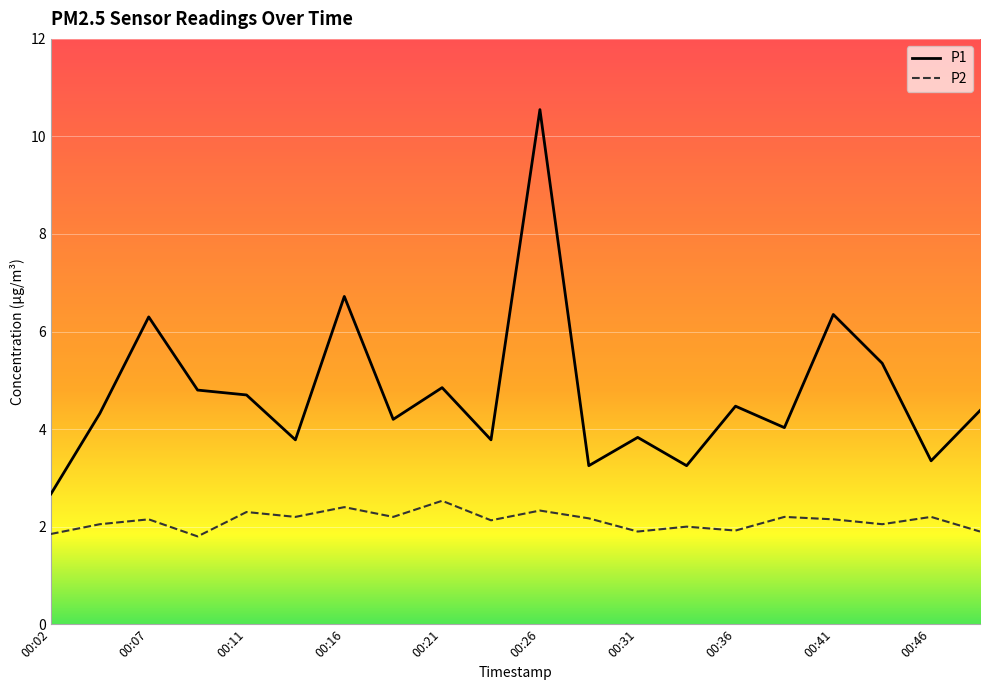

Which series has the largest range (max minus min)?

P1